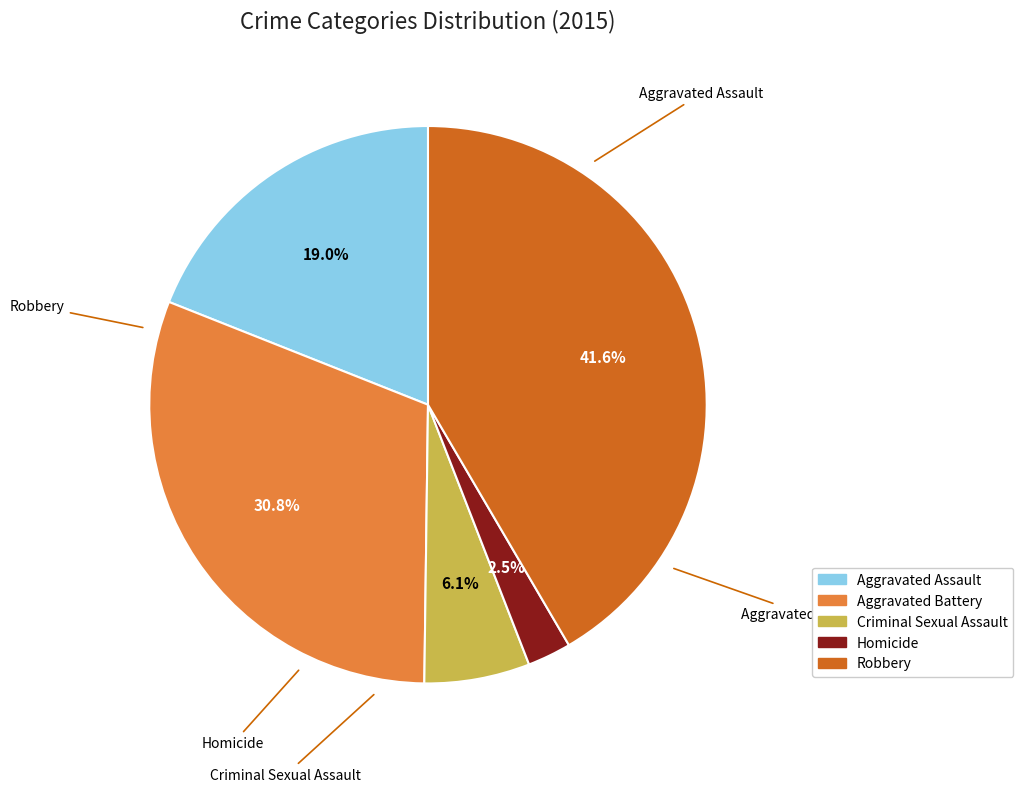

Is the sum of Criminal Sexual Assault and Aggravated Battery greater than half?

No